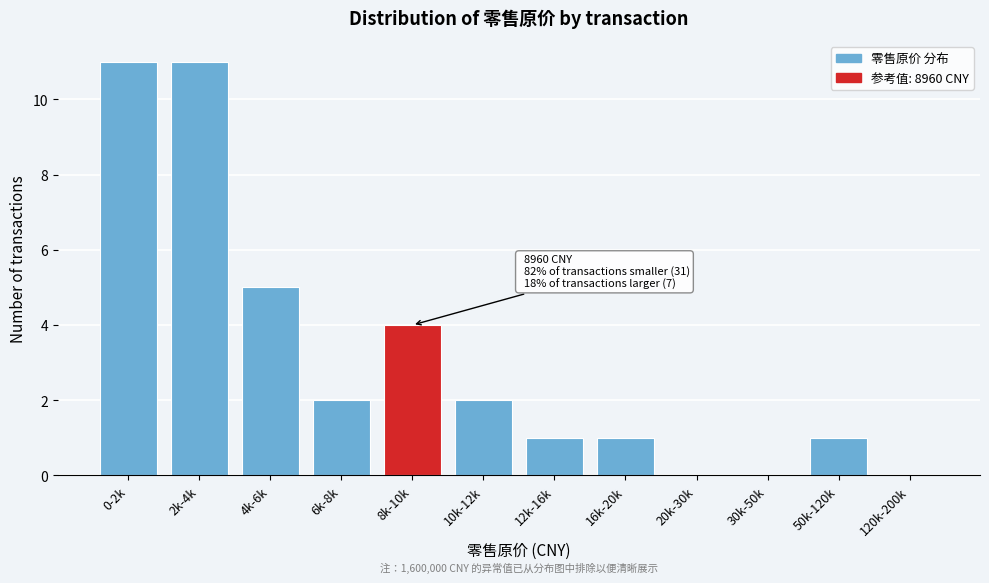

Reading left to right, list all the values displayed in this chart.

0-2k=11	2k-4k=11	4k-6k=5	6k-8k=2	8k-10k=4	10k-12k=2	12k-16k=1	16k-20k=1	20k-30k=0	30k-50k=0	50k-120k=1	120k-200k=0